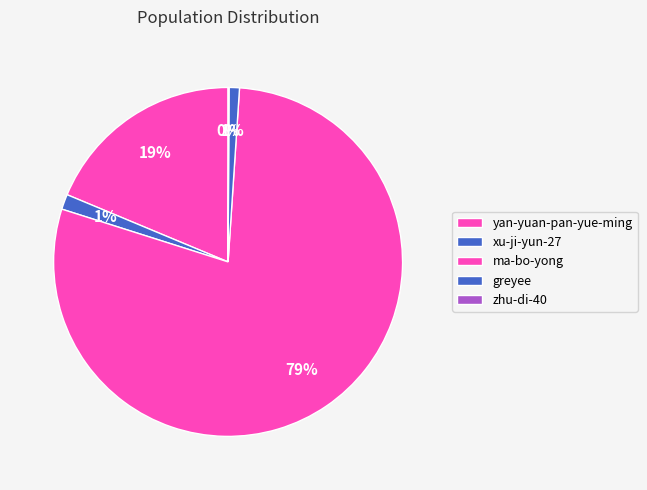

Does any single category account for the majority?

Yes